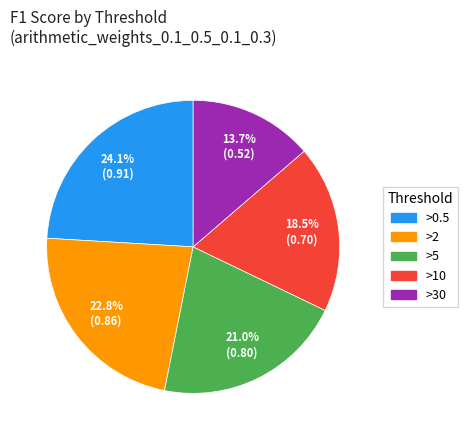

Does >0.5 represent more than half of the total?

No